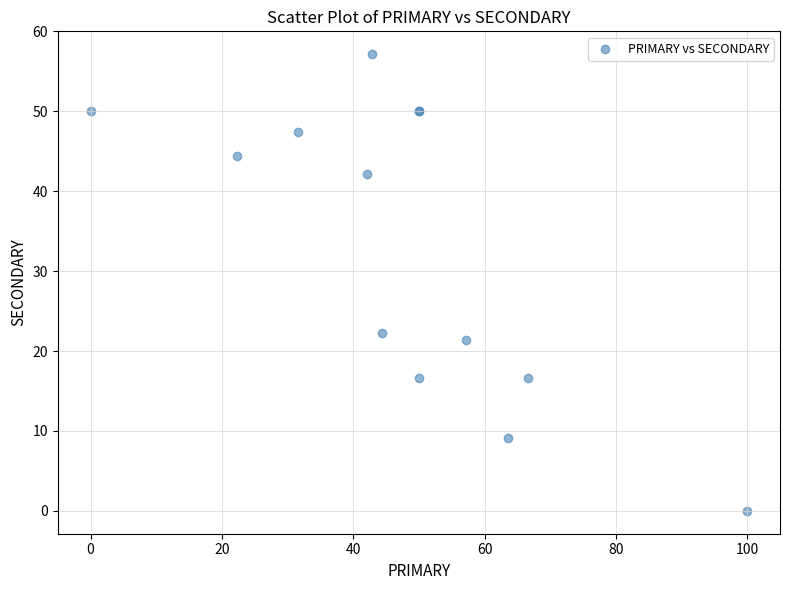

What Y value in the scatter plot is closest to 28?

22.2